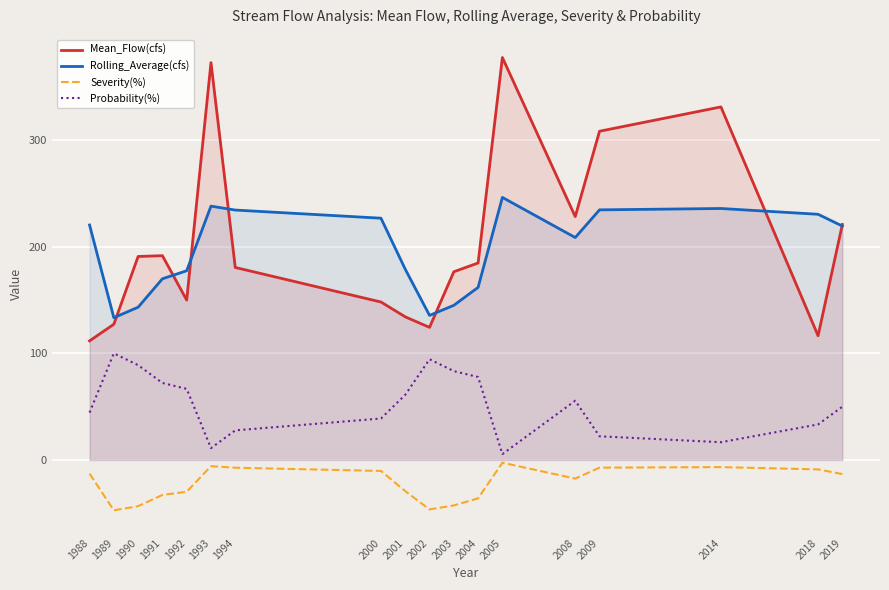

Between 2002 and 2003, which series saw the biggest shift?

Mean_Flow(cfs)